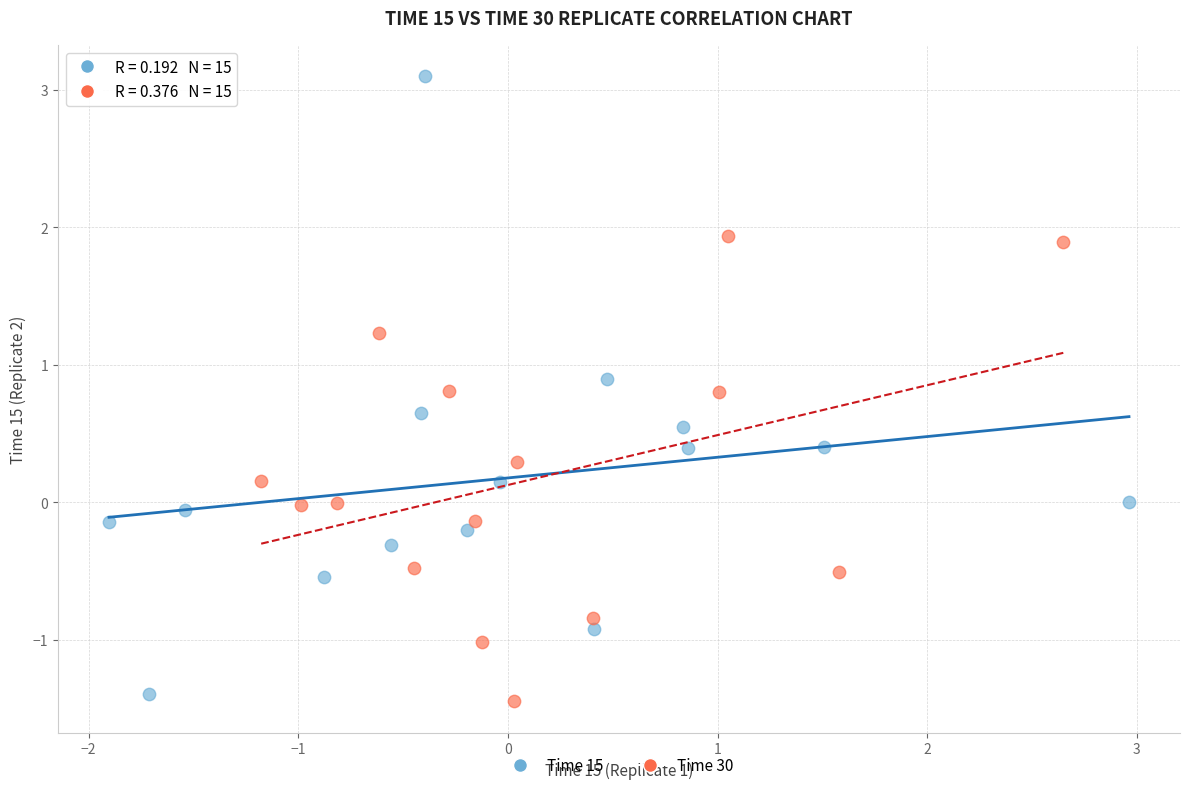

What are all the series names shown in the legend?

Time 15, Time 30